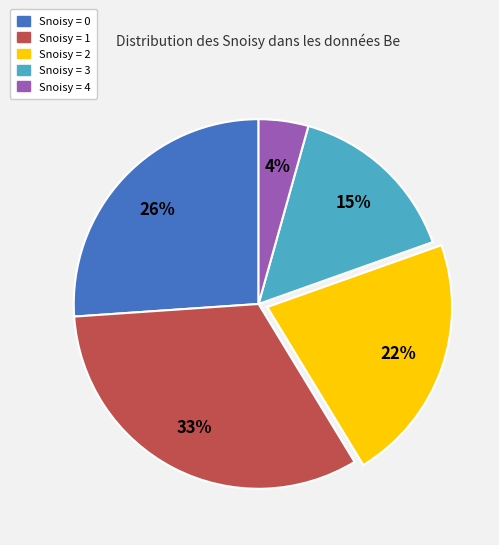

Which slice is the largest?

Snoisy = 1